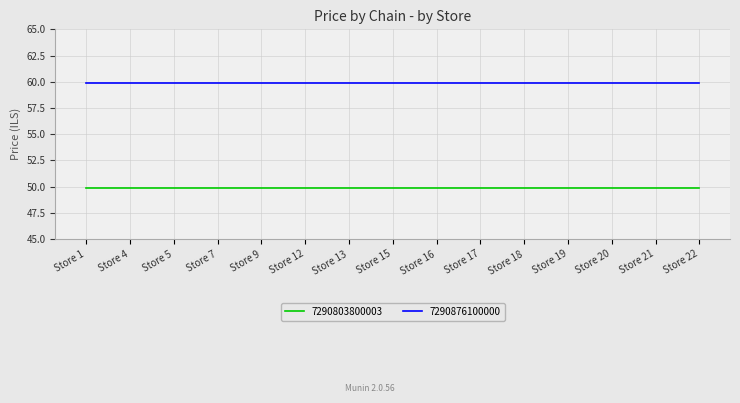

Is it true that 7290803800003 equals 26.9 at Store 13?

False